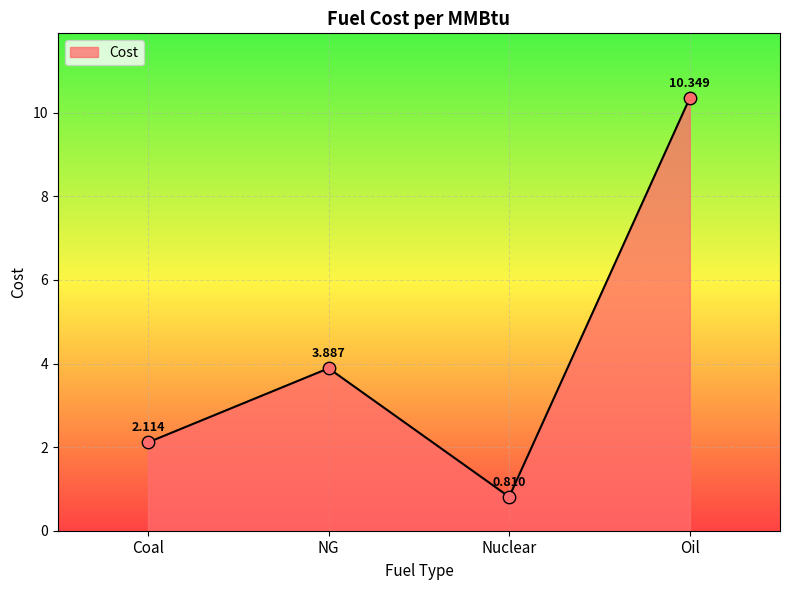

What is the change in value from Coal to Nuclear?

-1.3